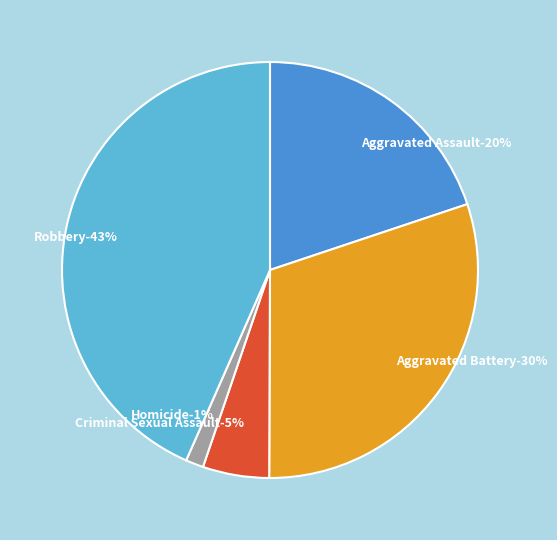

Which has a higher value, Robbery or Aggravated Battery?

Robbery